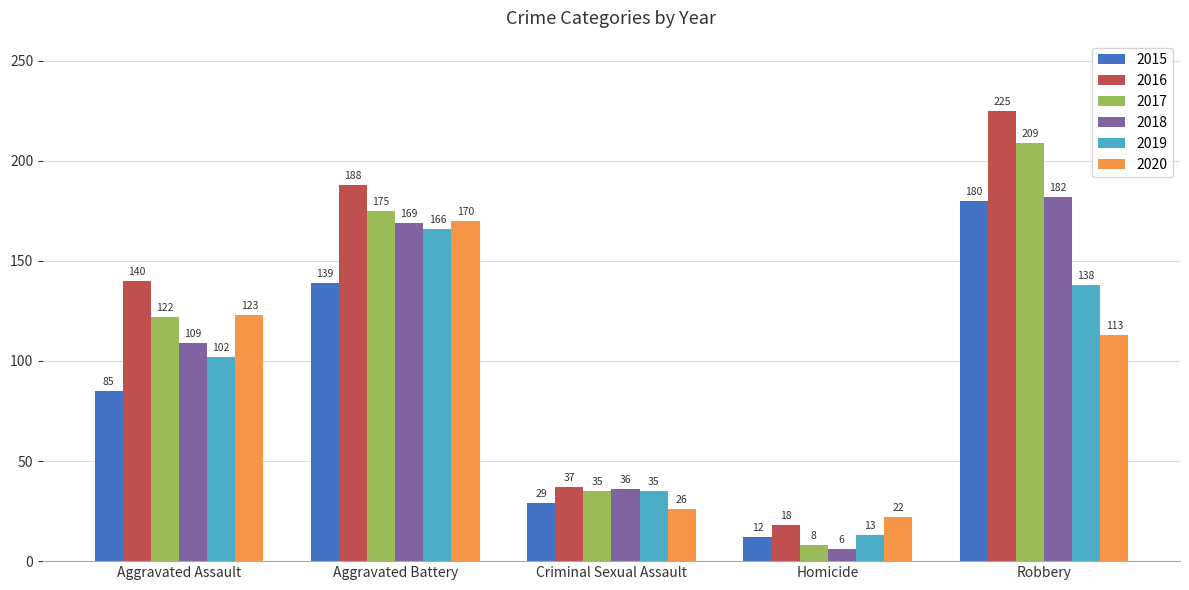

Reading right to left, what are all the values shown in this chart?

2015: 180	12	29	139	85
2016: 225	18	37	188	140
2017: 209	8	35	175	122
2018: 182	6	36	169	109
2019: 138	13	35	166	102
2020: 113	22	26	170	123